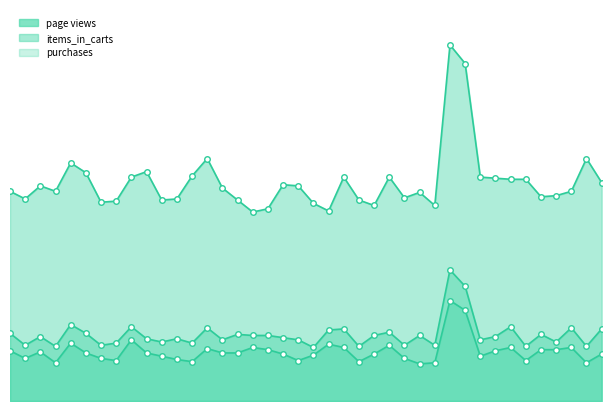

At 1/20/22, list the series in order from smallest to largest.

purchases, items_in_carts, page views